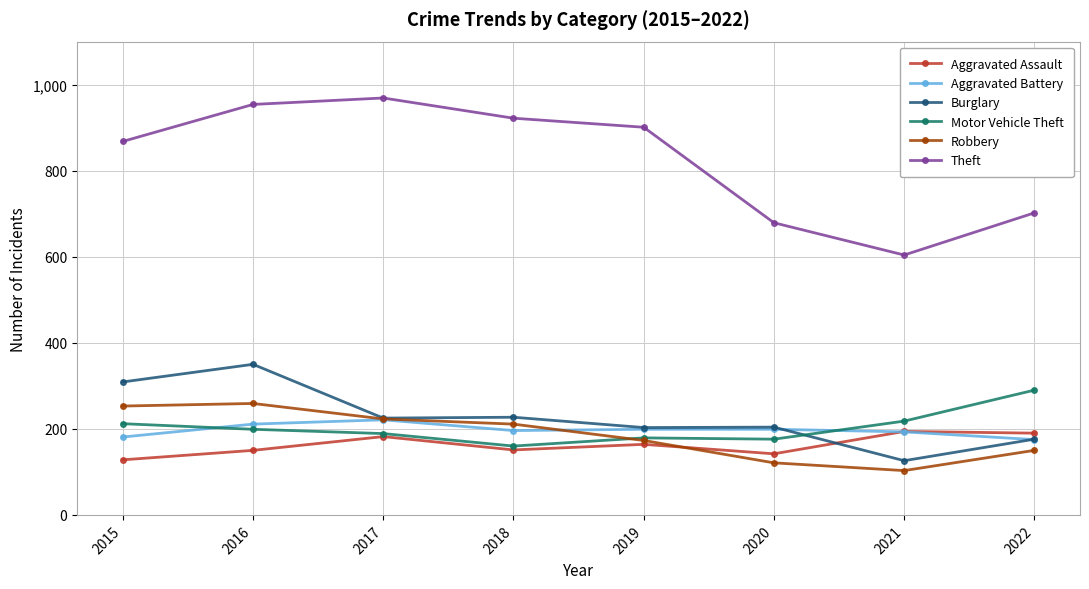

Does the chart have visible grid lines?

Yes